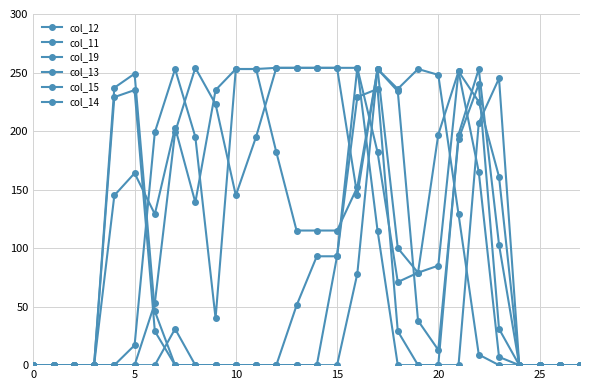

How many lines are shown in the chart?

6